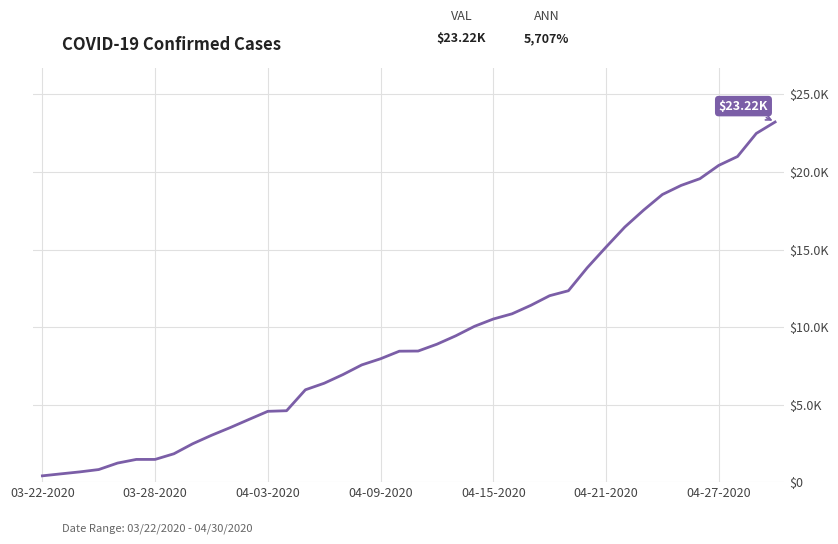

Which category has the lowest value across all series?

03-22-2020